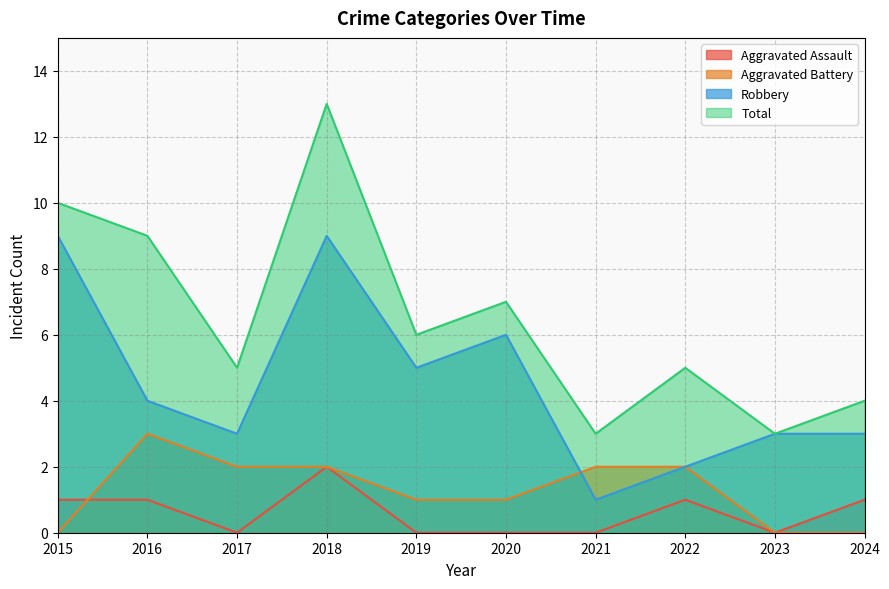

Reading right to left, transcribe all the data shown in this chart.

Aggravated Assault: 1	0	1	0	0	0	2	0	1	1
Aggravated Battery: 0	0	2	2	1	1	2	2	3	0
Robbery: 3	3	2	1	6	5	9	3	4	9
Total: 4	3	5	3	7	6	13	5	9	10